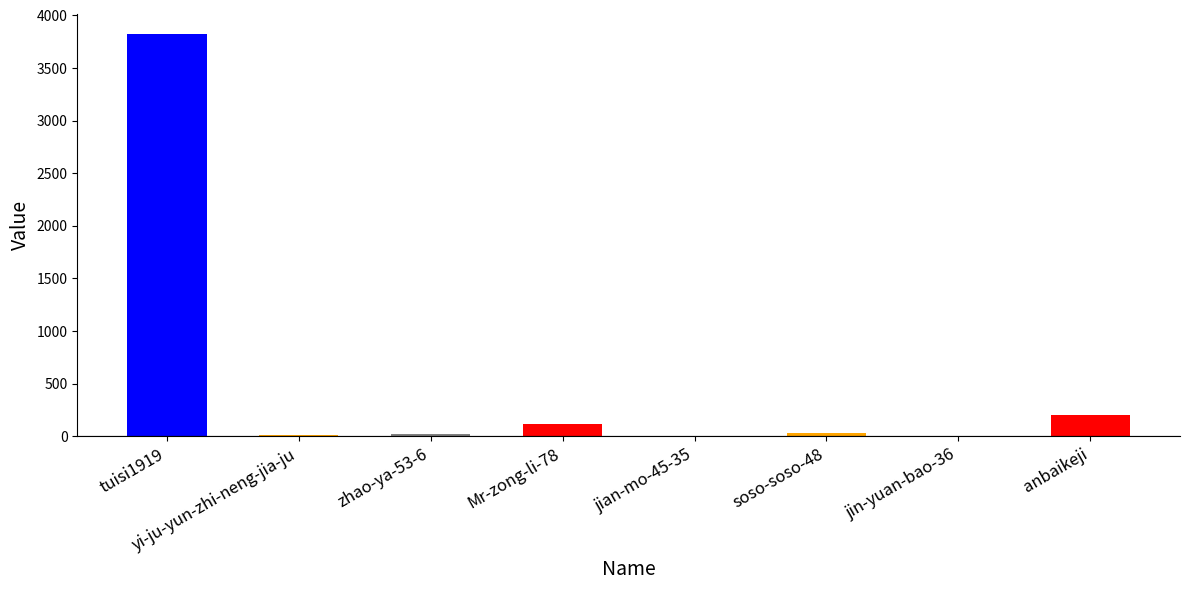

True or false: the data shows 20 at zhao-ya-53-6.

True